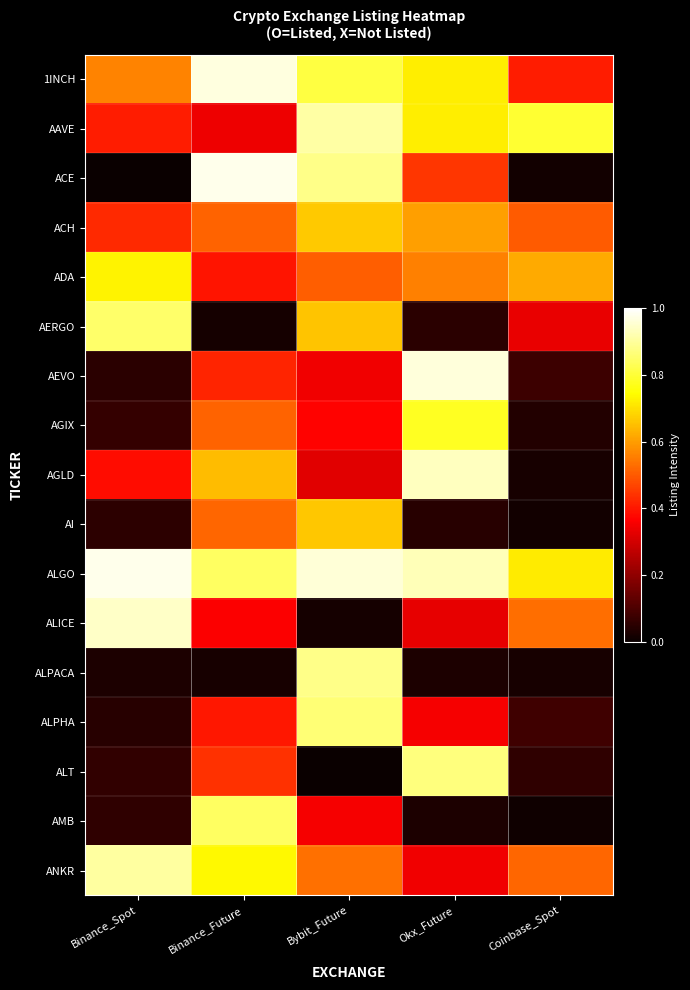

At which category is the sum across all series the highest?

Bybit_Future